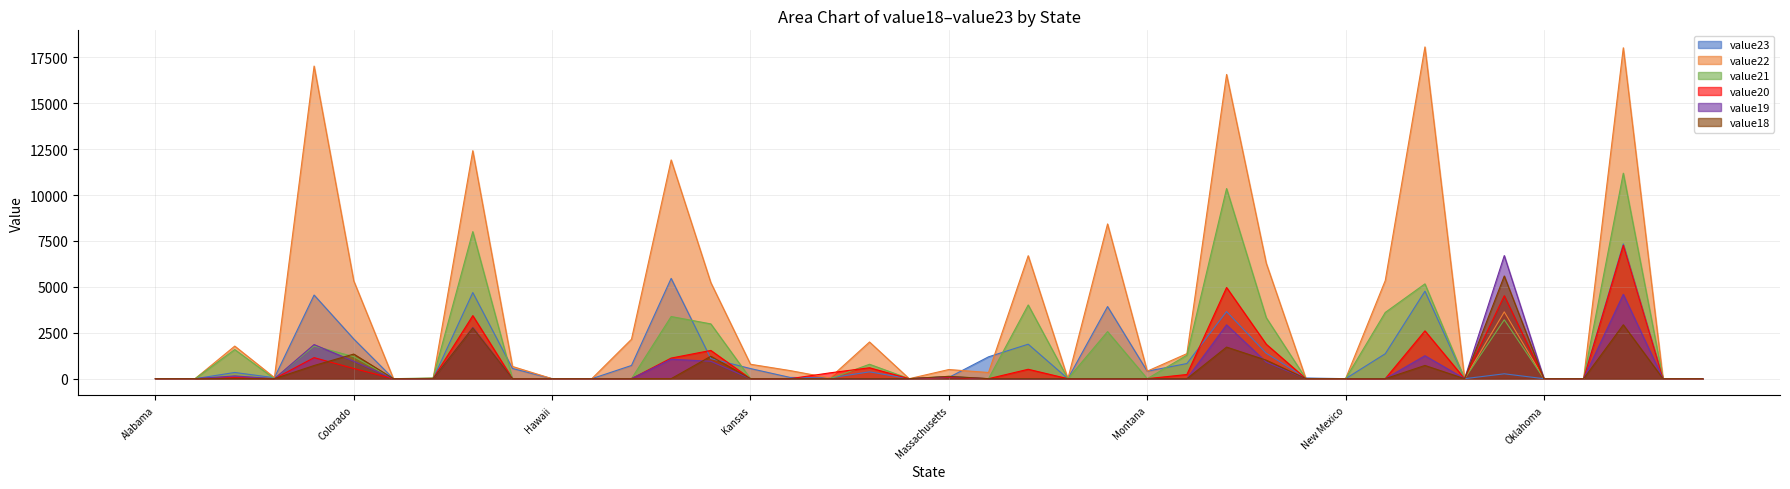

Does the chart have visible grid lines?

Yes